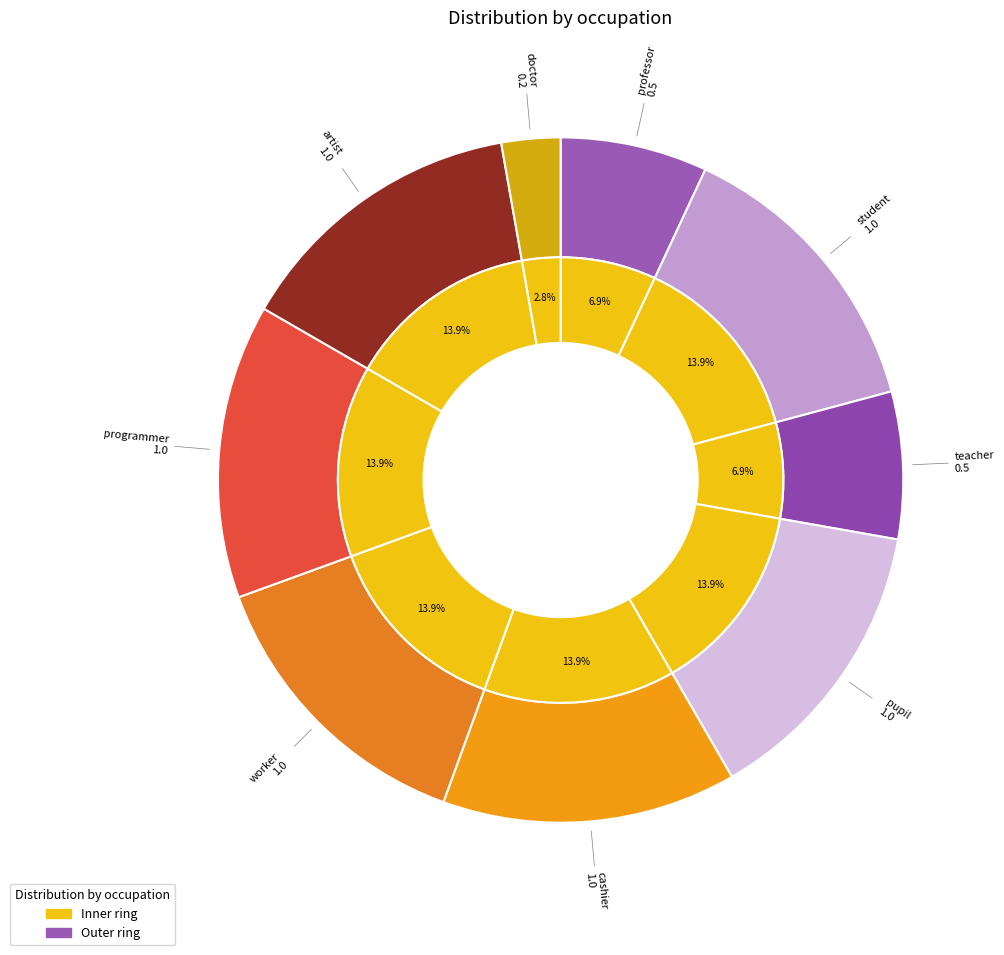

What is the smallest slice in the pie chart?

doctor